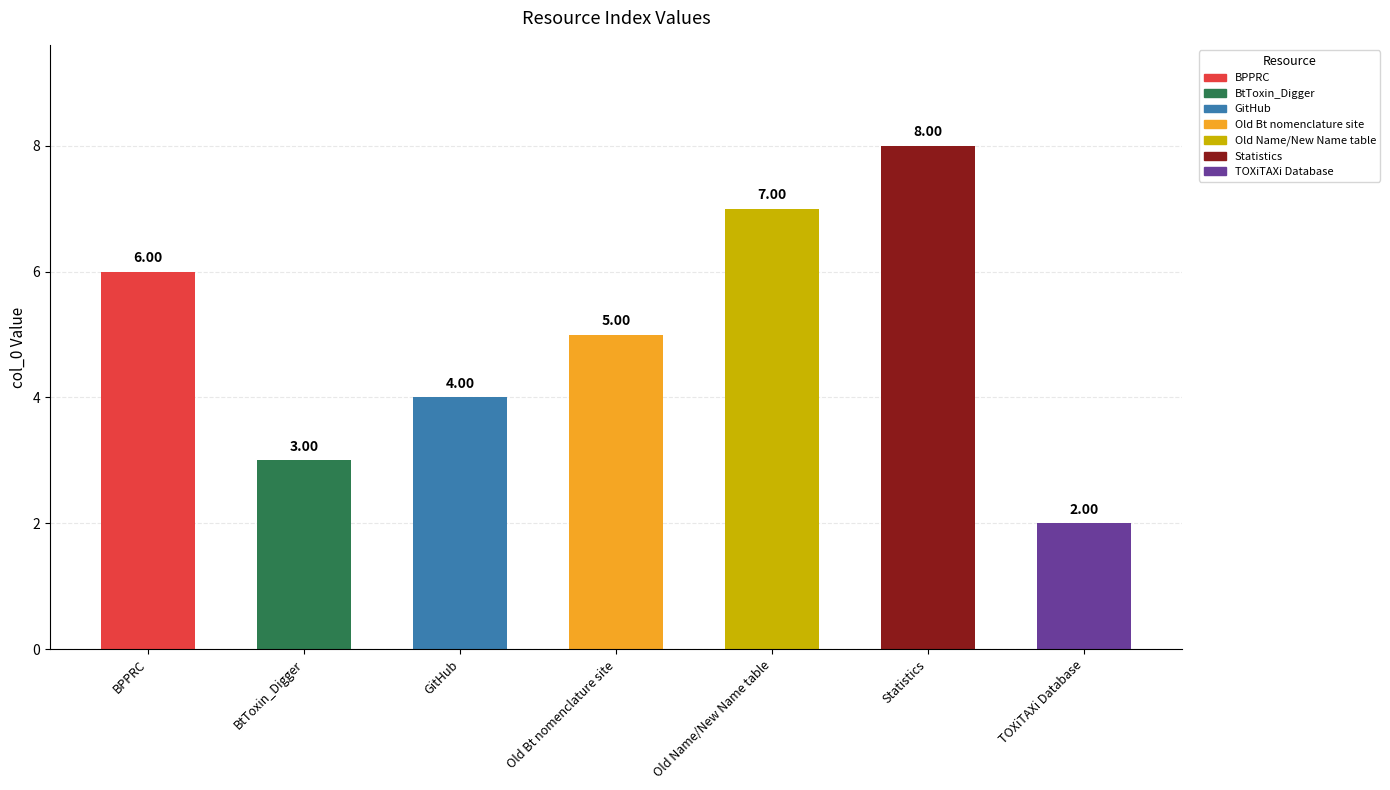

Approximately how many times larger is the value at Old Bt nomenclature site compared to Statistics?

0.6